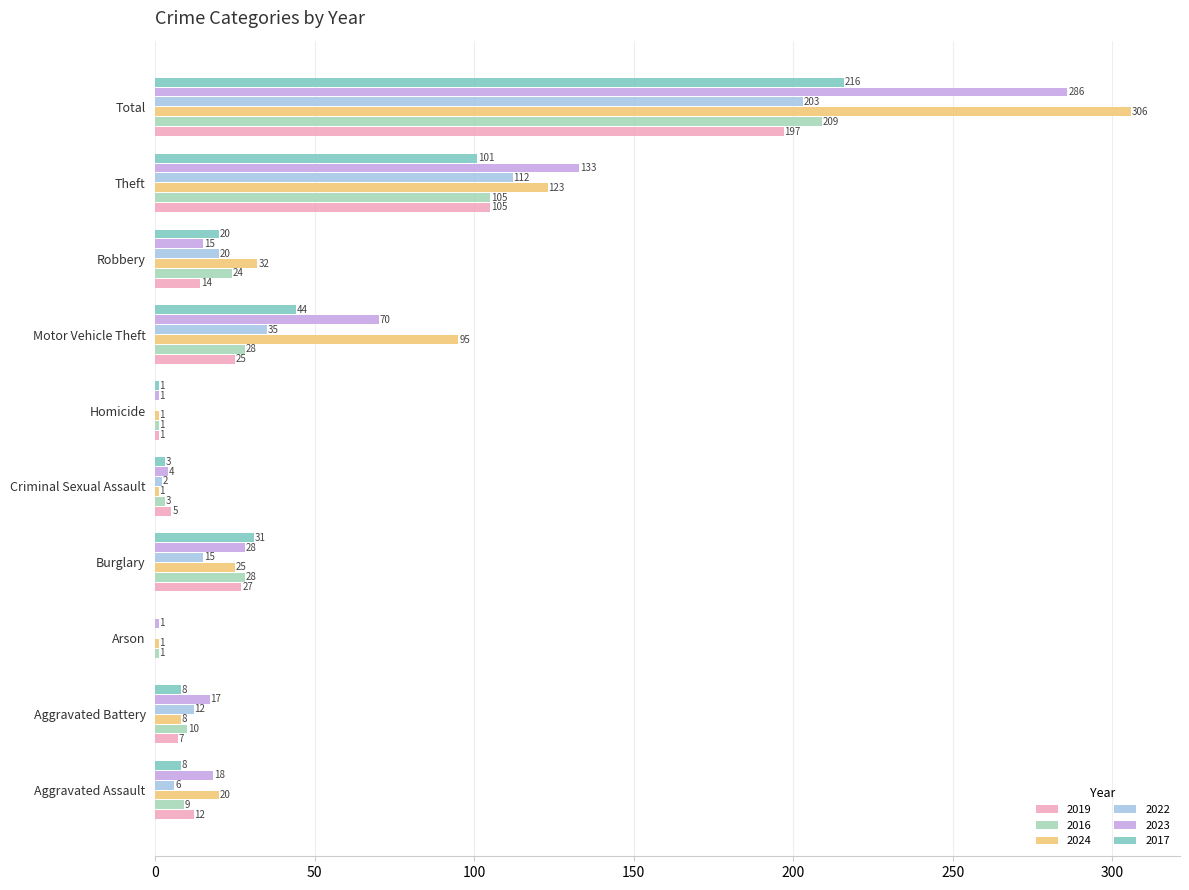

Which series changed the most between Aggravated Assault and Aggravated Battery?

2024